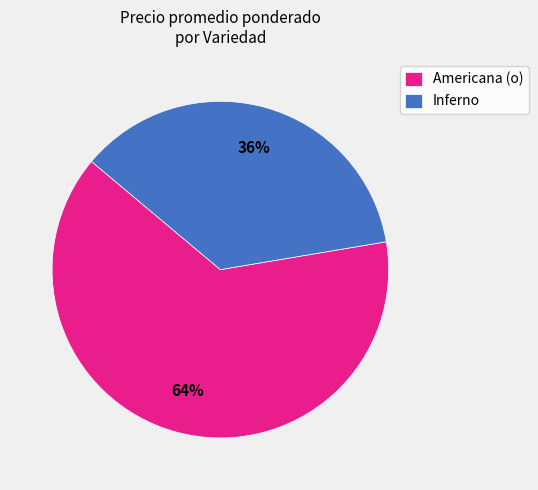

To the nearest percent, what portion does Inferno represent?

36%